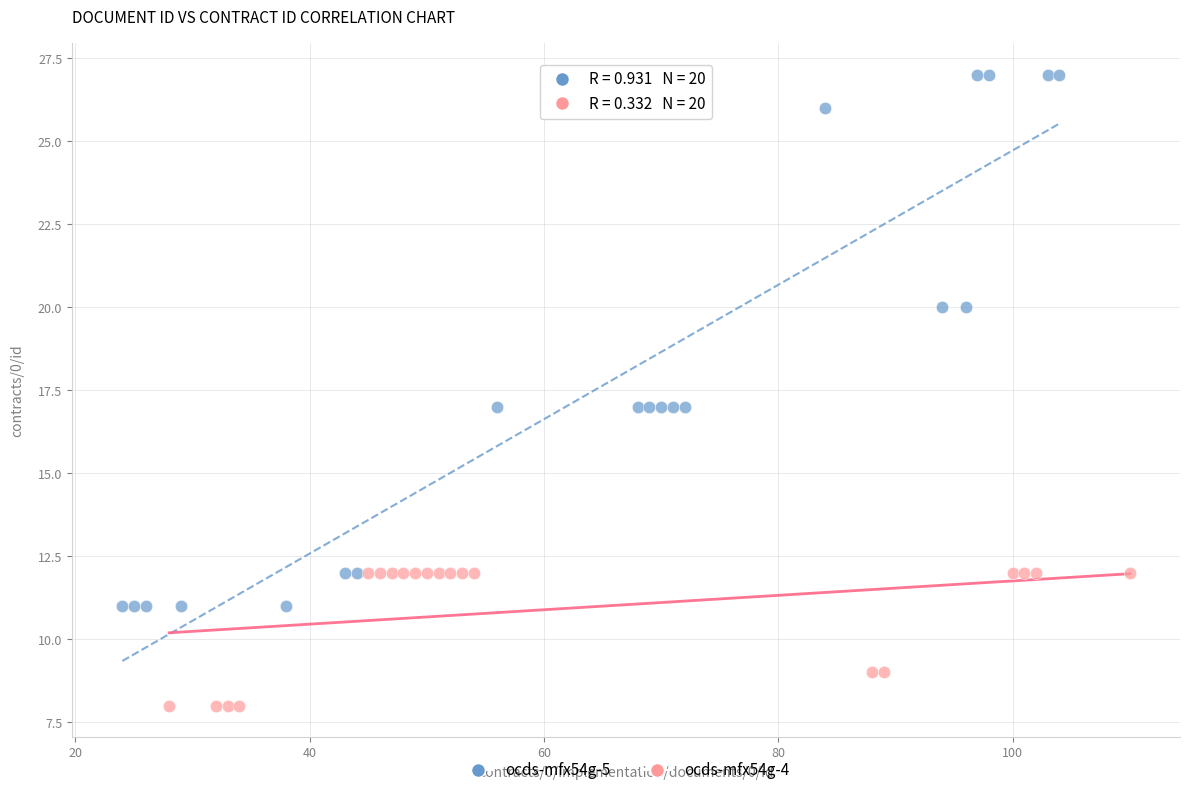

Which series contains the lowest Y value?

ocds-mfx54g-4